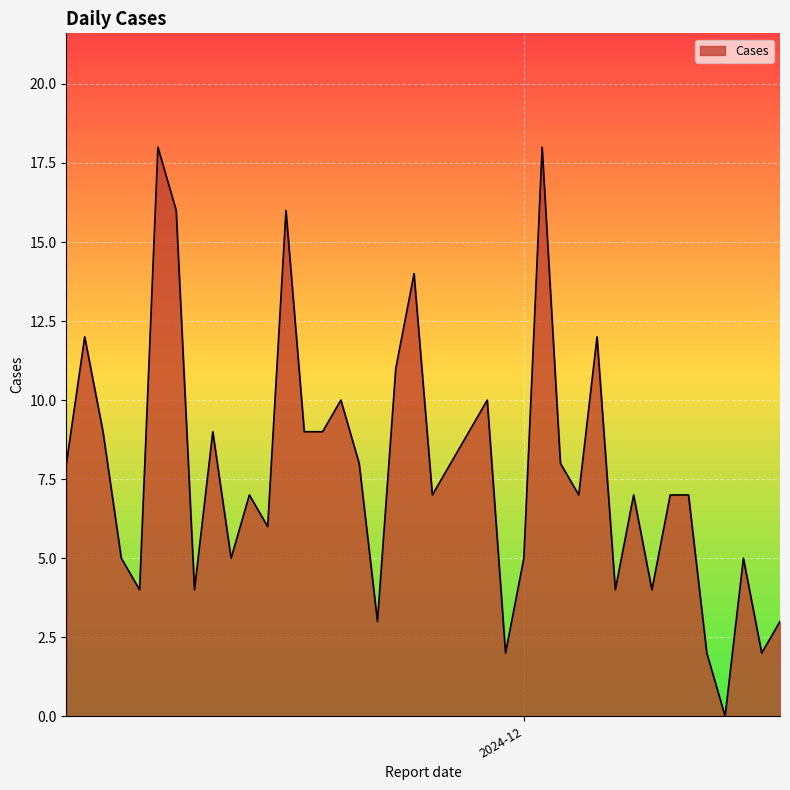

How many lines are shown in the chart?

1